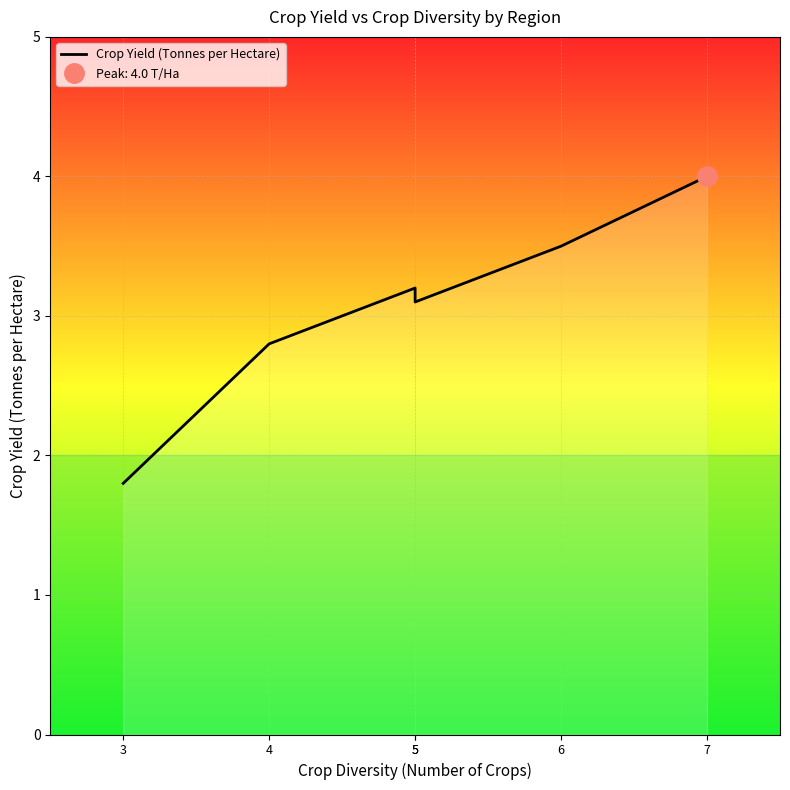

At which label does the data first exceed 3?

5